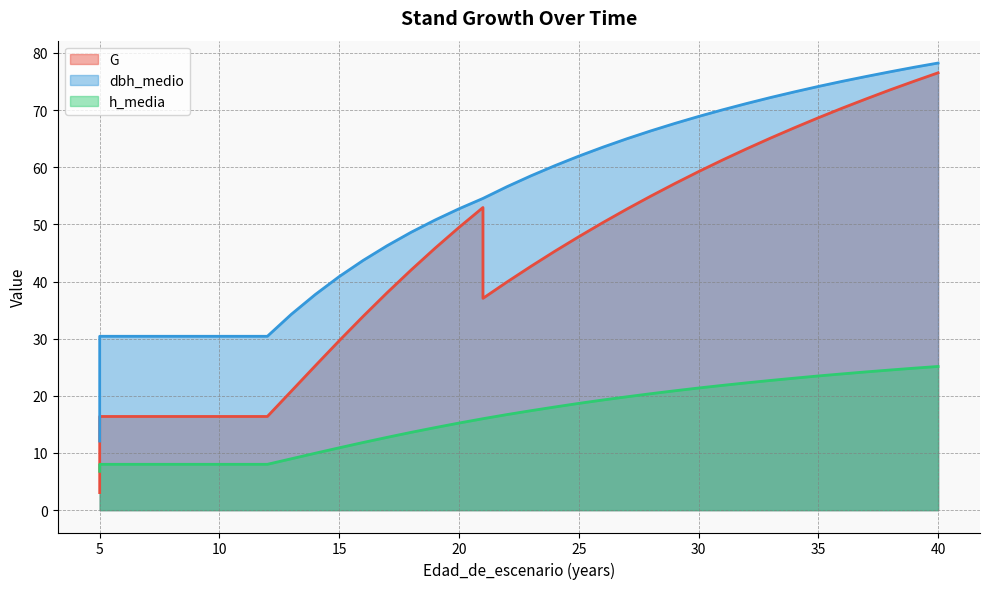

Read the dbh_medio value at 8.

30.4